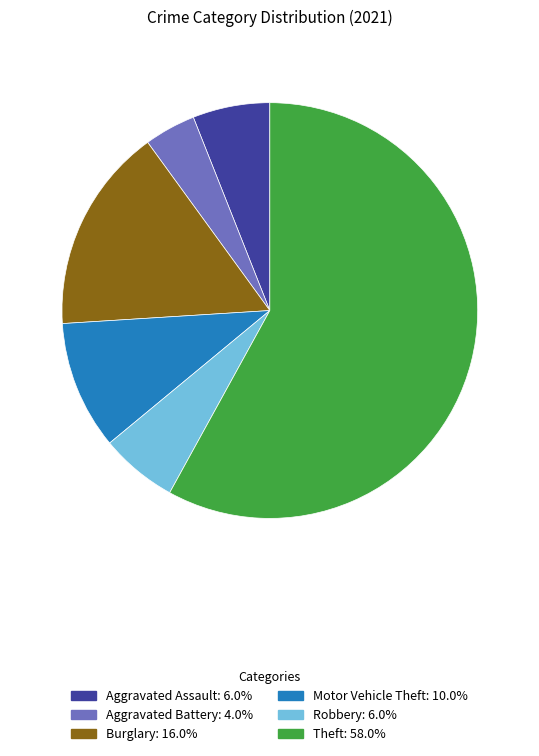

How many segments does this pie chart have?

6